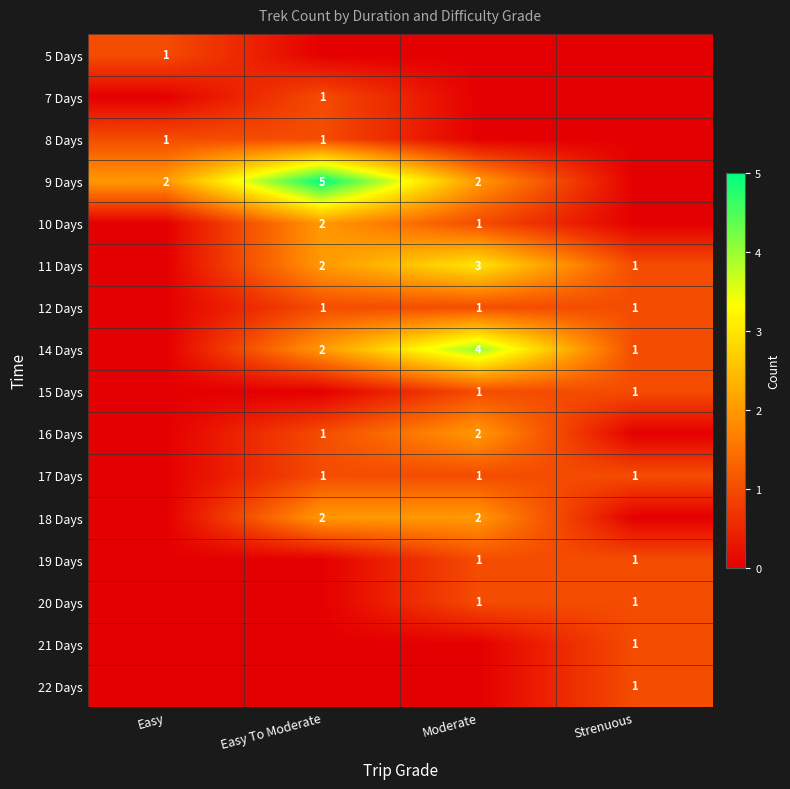

The 17 Days series shows 1 at Moderate. True or false?

True